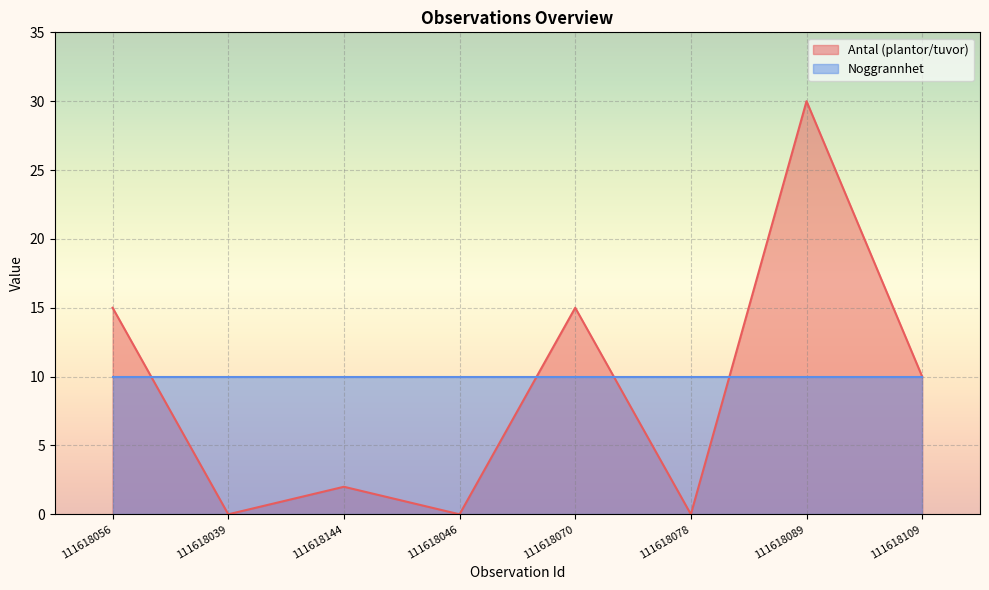

Rank the categories by value from lowest to highest.

111618039, 111618046, 111618078, 111618144, 111618109, 111618056, 111618070, 111618089